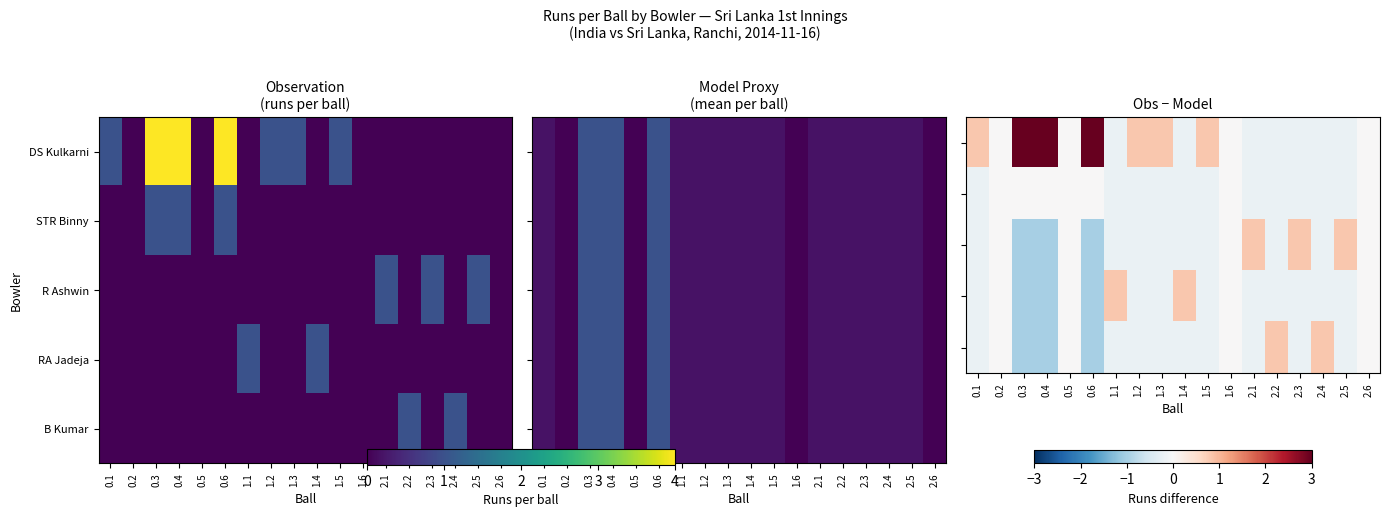

Between 1.1 and 2.2, which is larger?

1.1